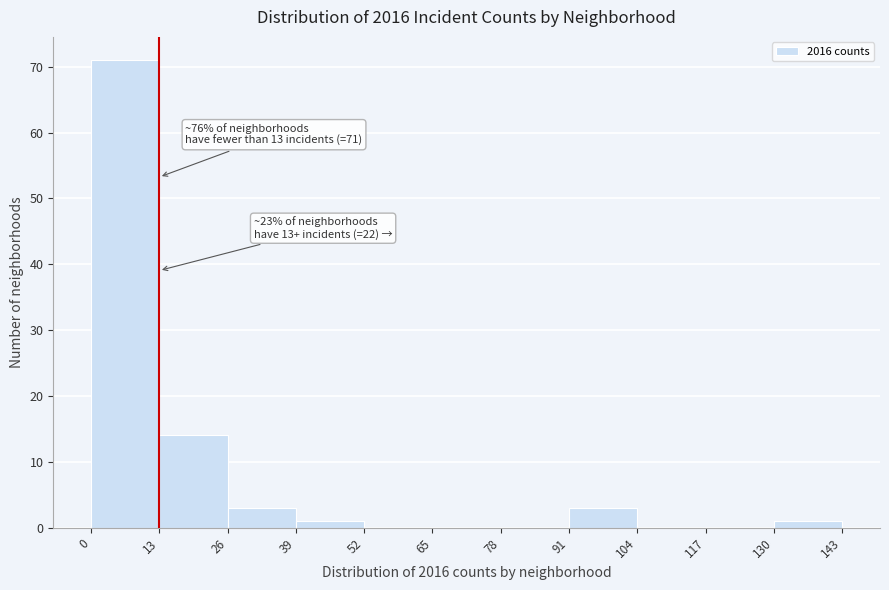

Over which range of the x-axis is the bar tallest?

0 to 13